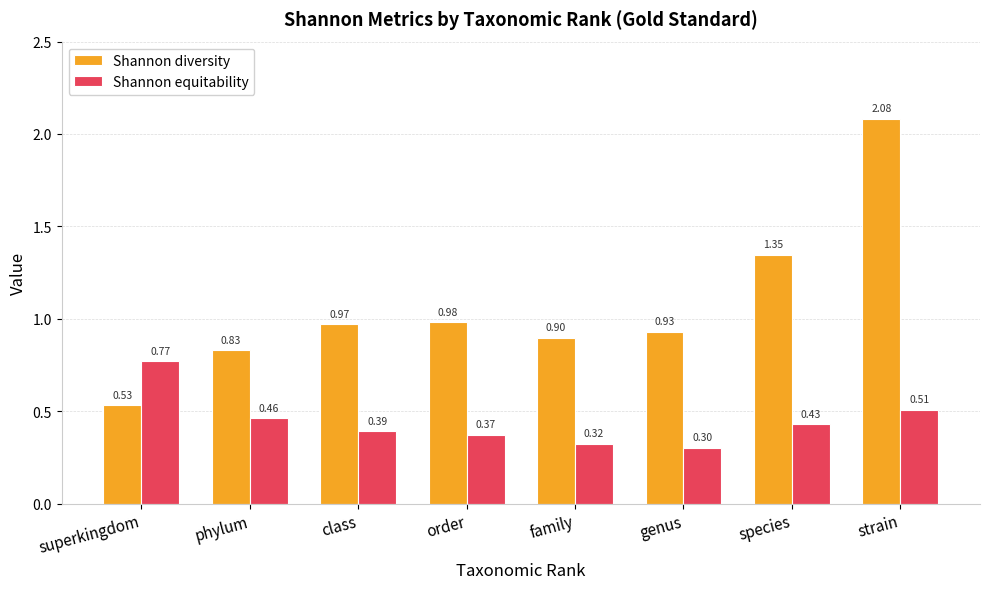

What are all the series names shown in the legend?

Shannon diversity, Shannon equitability